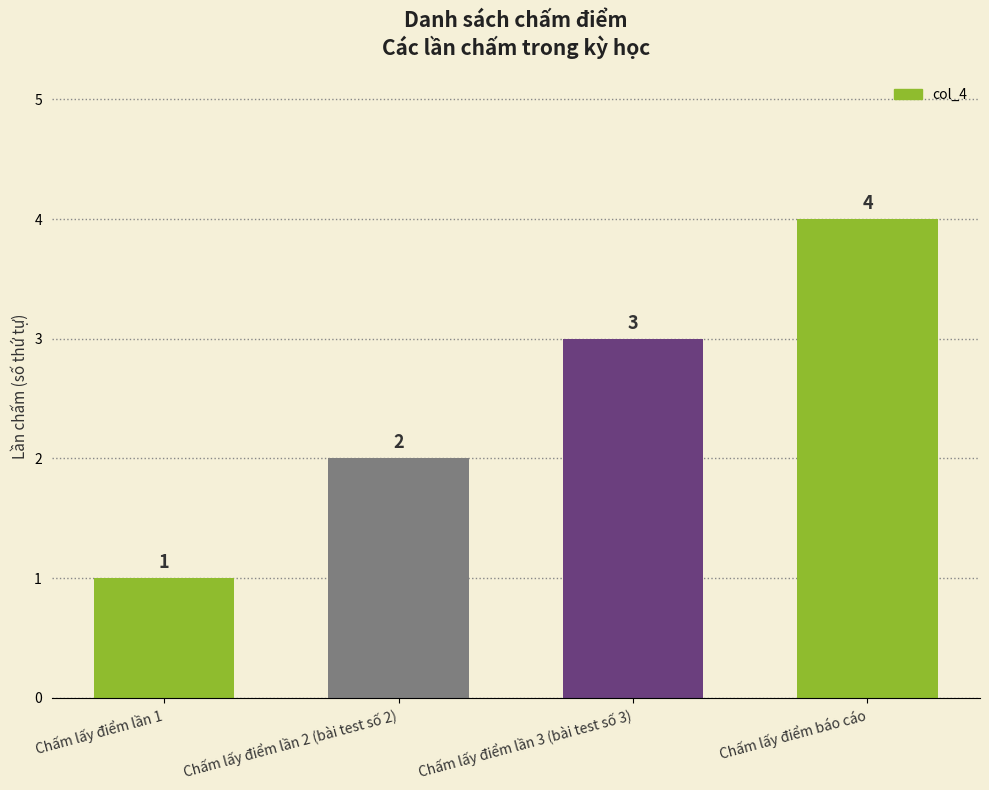

What is the label of the 2nd bar from the left?

Chấm lấy điểm lần 2 (bài test số 2)